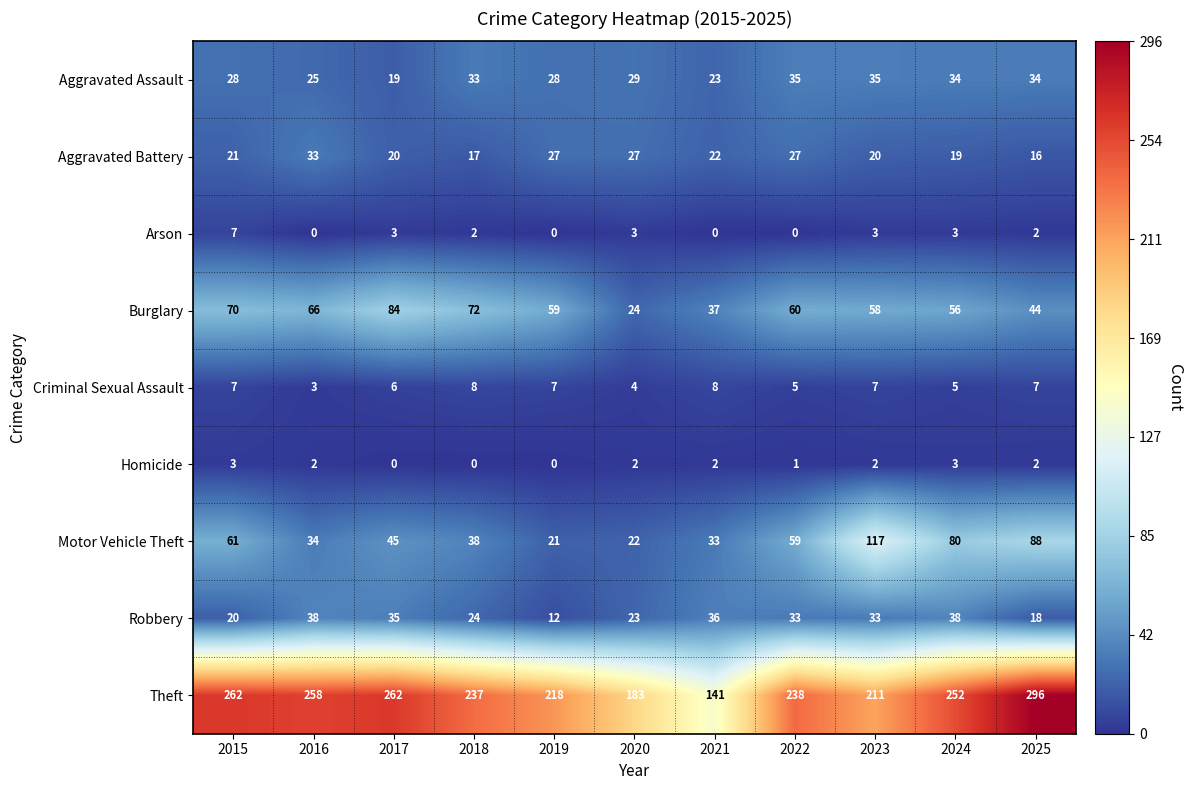

What is the spread (max minus min) of values at 2017?

262